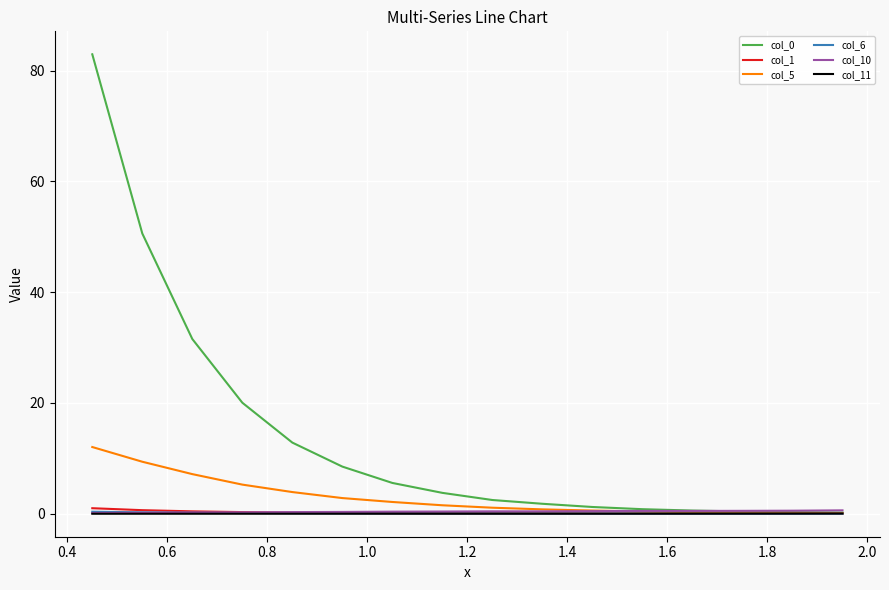

Is this an area chart (filled region under the line)?

No